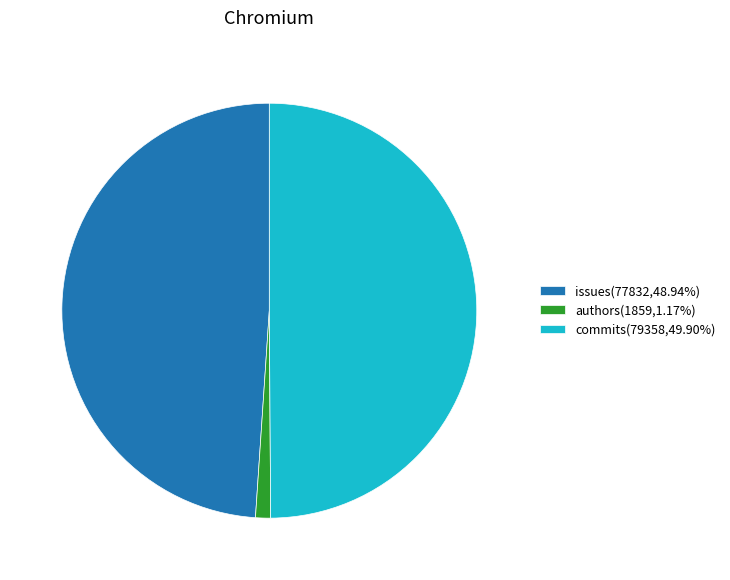

Which category has the smallest portion of the pie?

authors